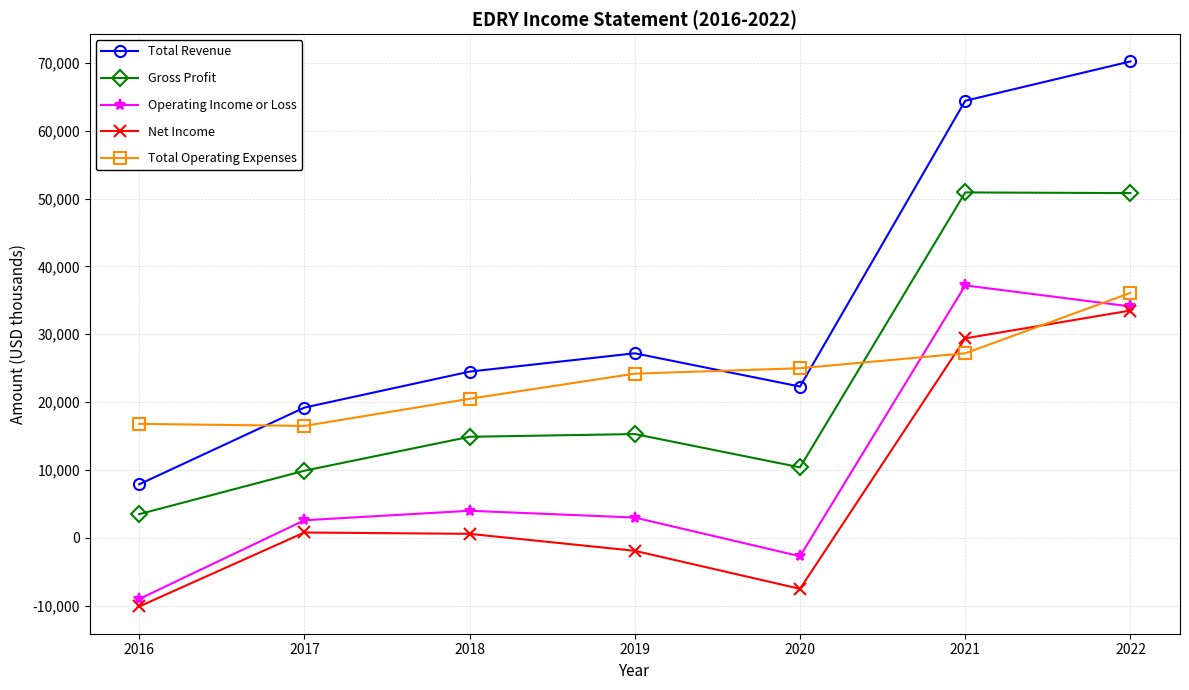

How many times do Total Operating Expenses and Total Revenue cross each other?

3